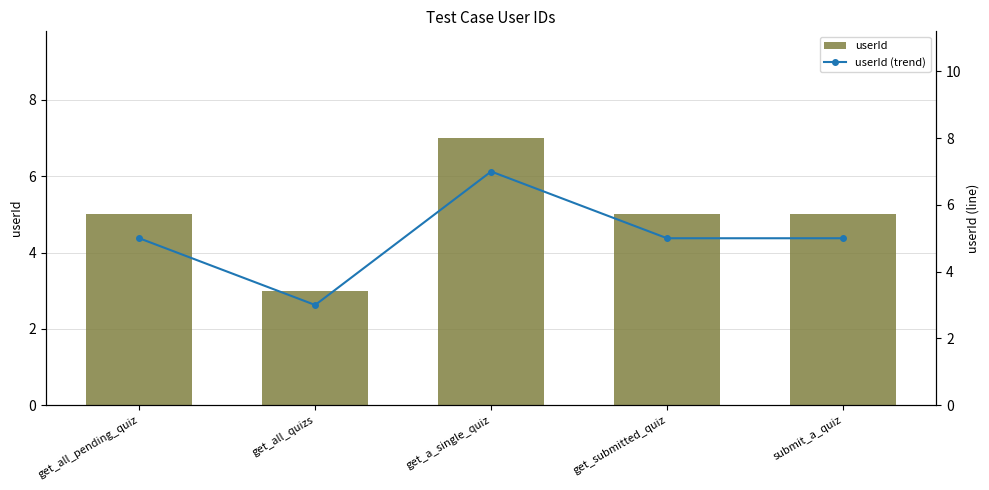

Where is userId (trend) nearest to the value 5?

get_all_pending_quiz